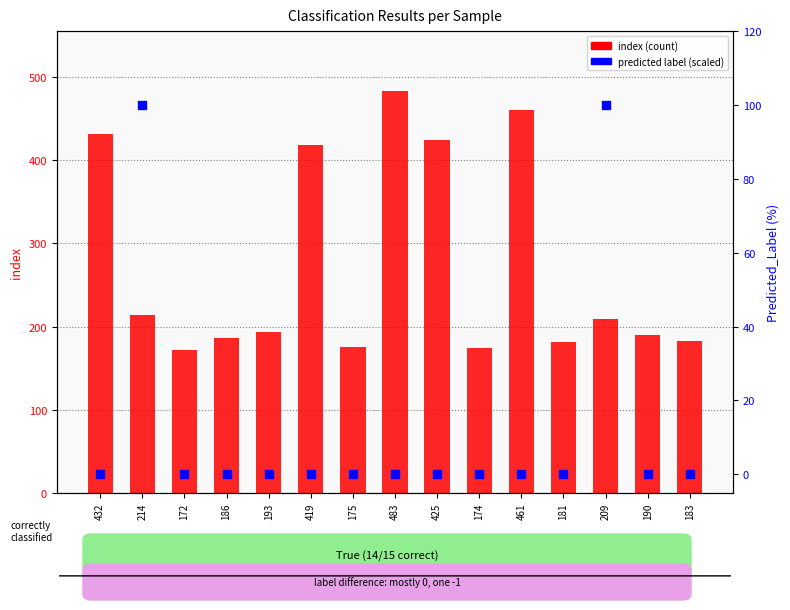

What is the total value across all series at 186?

186